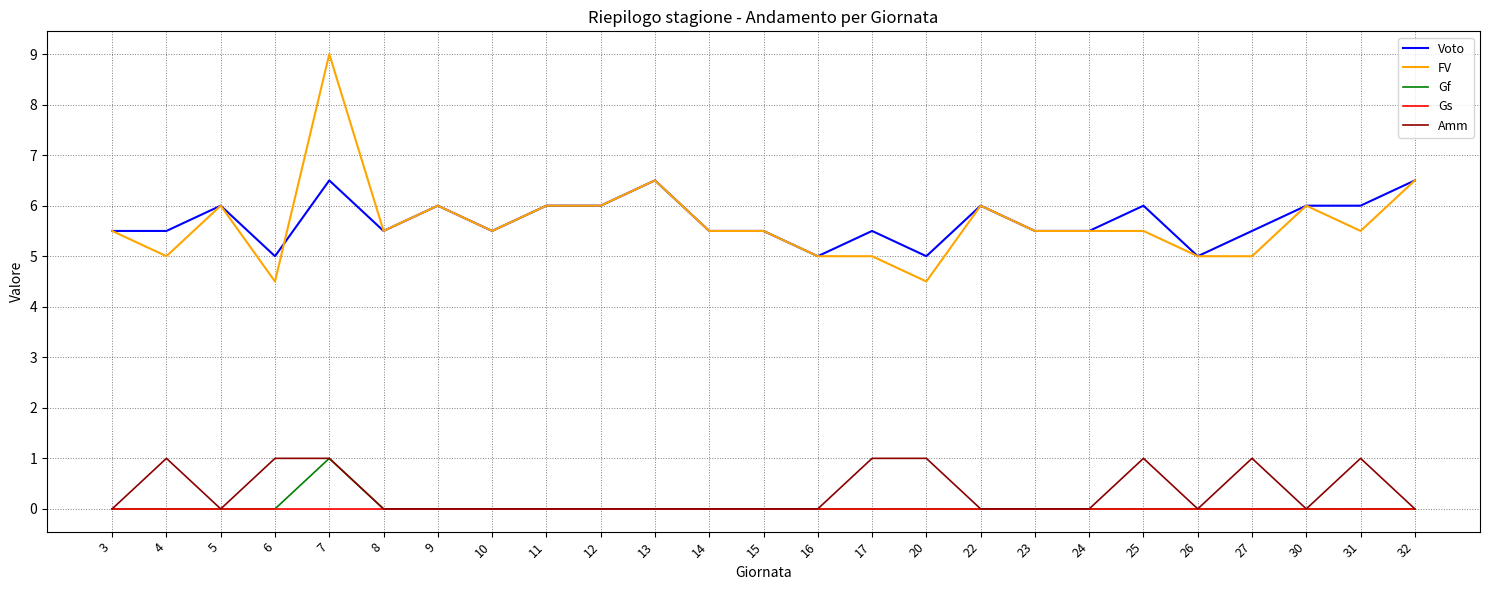

The Amm series shows -0.6 at 22. True or false?

False